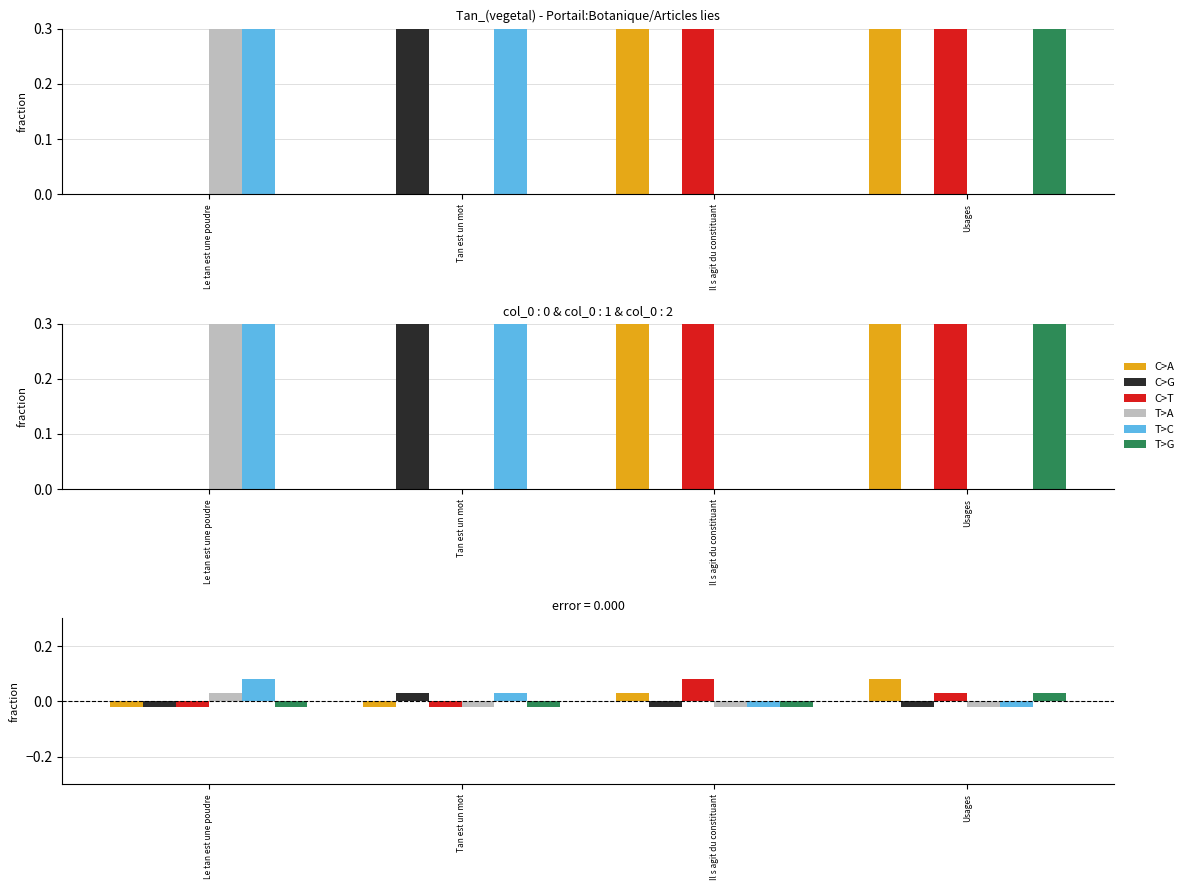

True or false: C>T has a value of 0.0 at Usages.

True